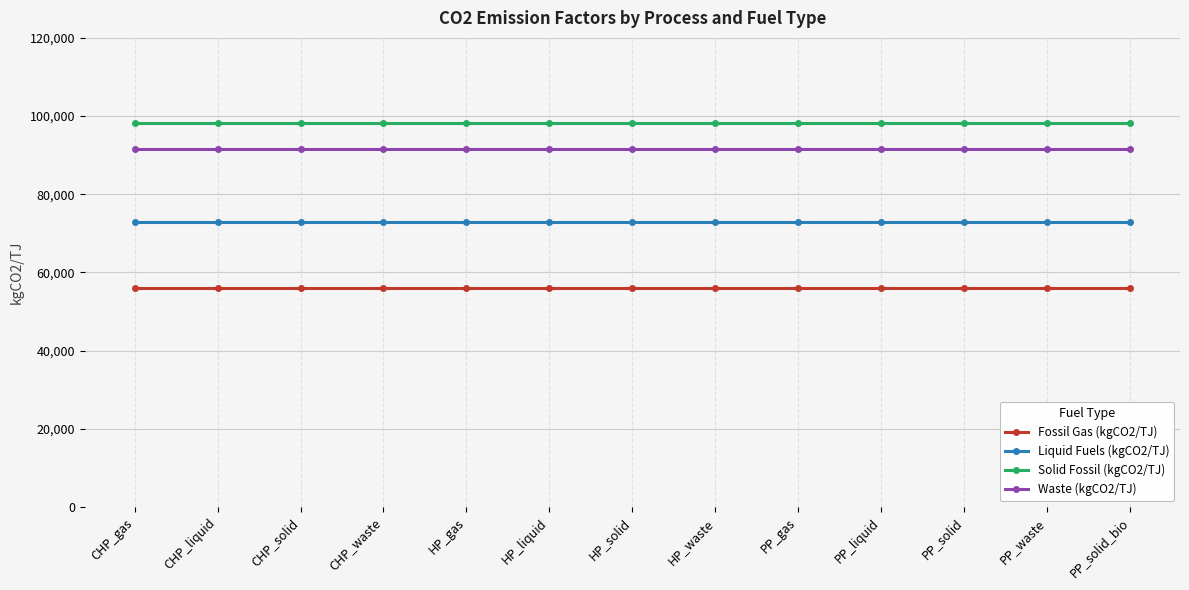

What is the spread (max minus min) of values at PP_gas?

42200